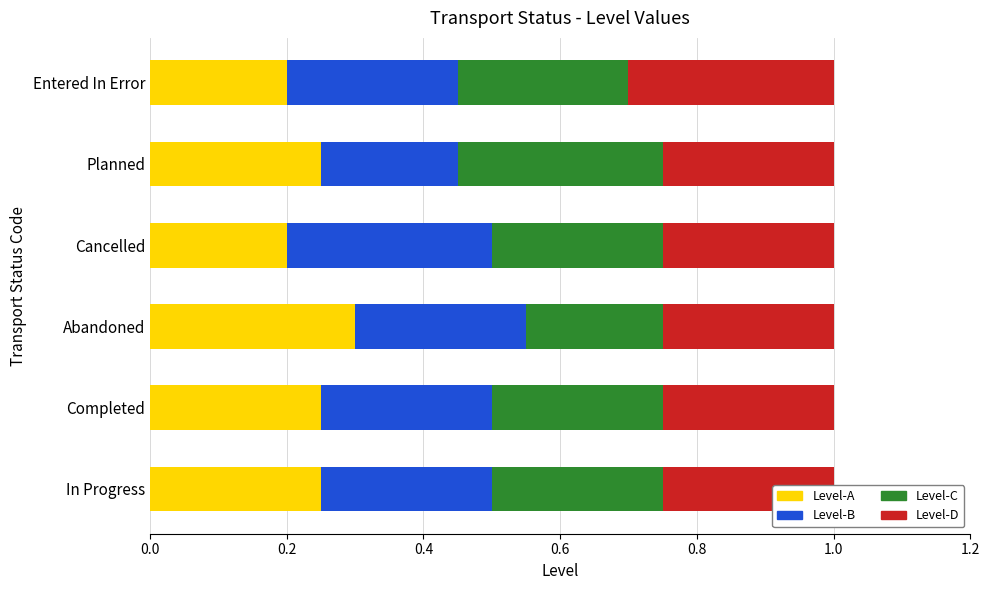

Which series has the largest total across all categories?

Level-D